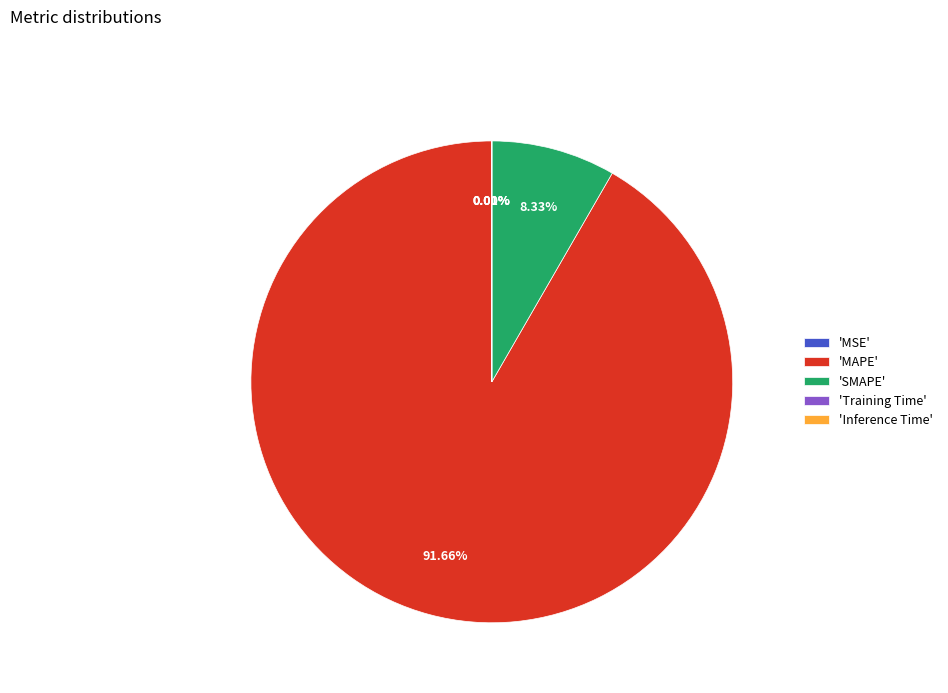

Does any single category account for the majority?

Yes